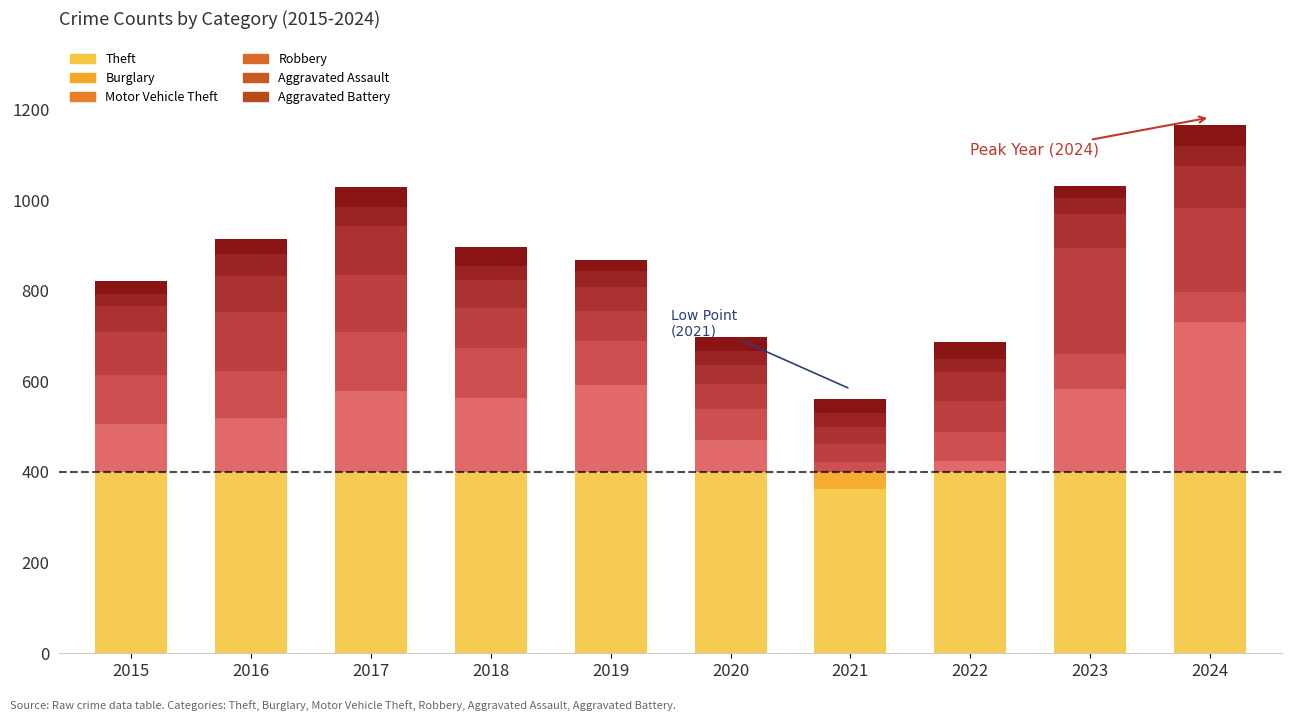

What are all the series names shown in the legend?

Theft, Burglary, Motor Vehicle Theft, Robbery, Aggravated Assault, Aggravated Battery